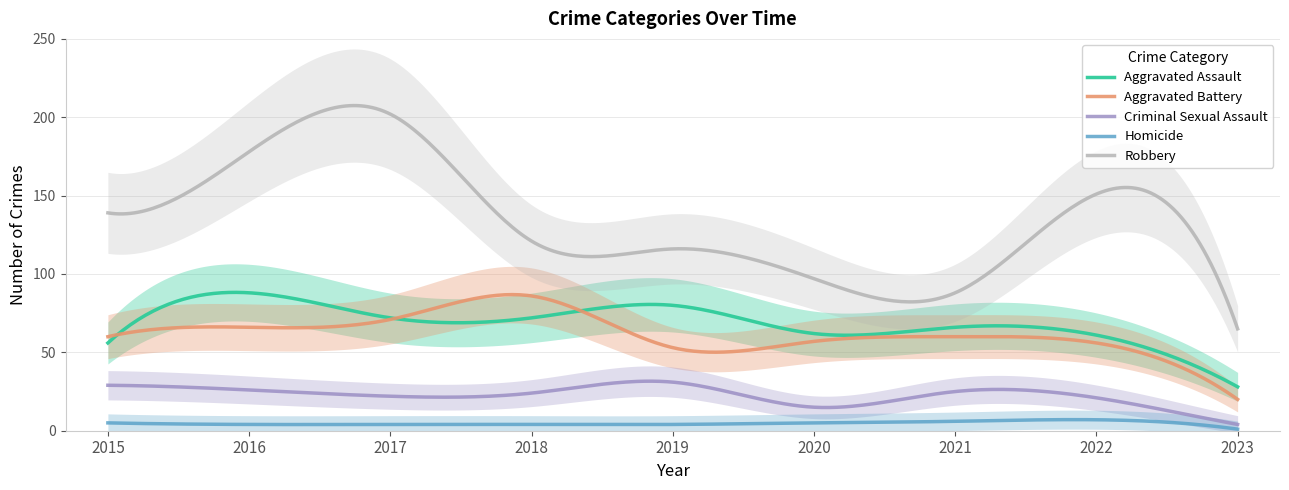

True or false: Aggravated Battery has a value of 15 at 2019.

False